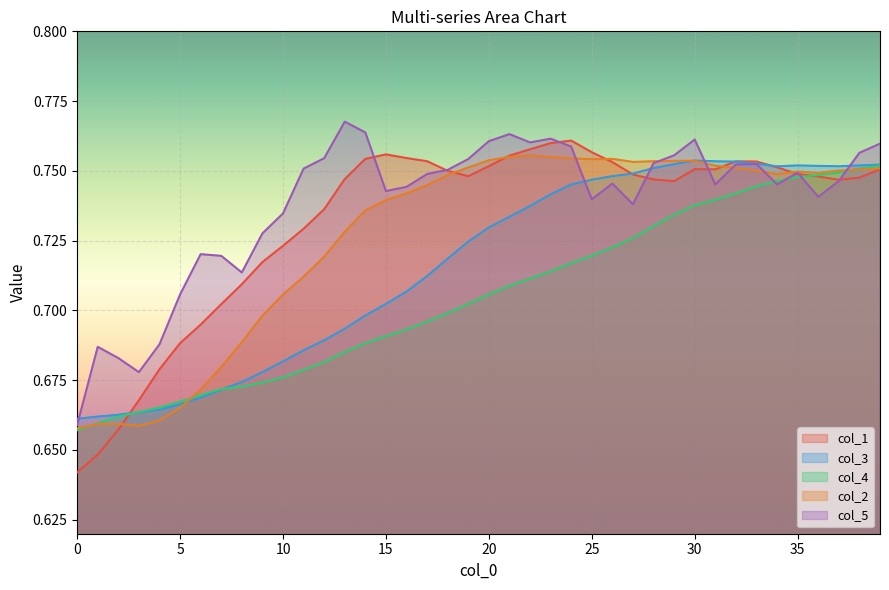

Rank the series by their average value, from lowest to highest.

col_4, col_3, col_2, col_1, col_5